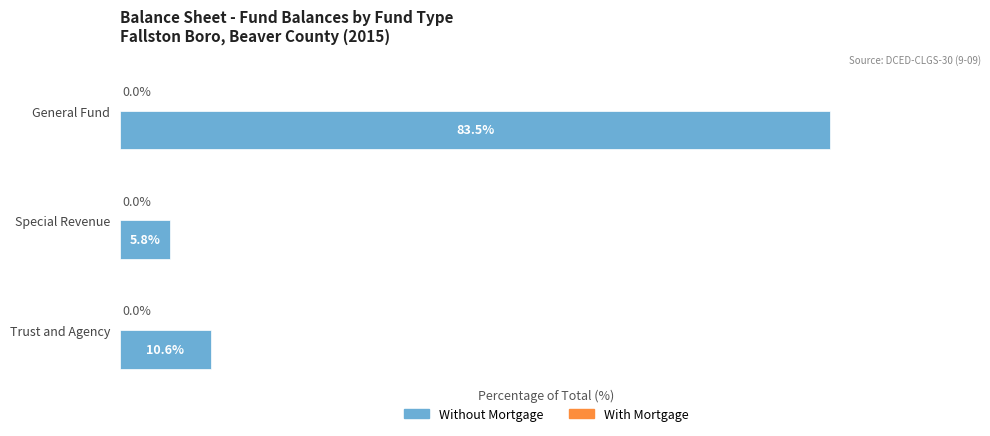

What is the label of the 1st bar from the top?

General Fund